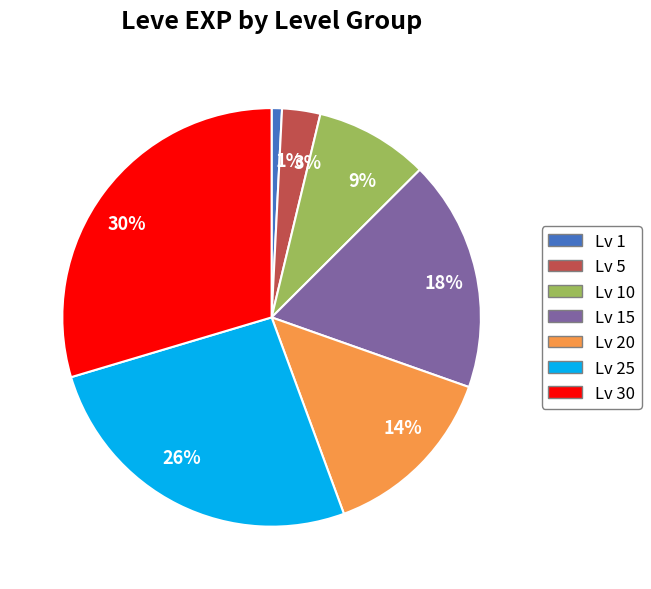

Rank the categories by value from highest to lowest.

Lv 30, Lv 25, Lv 15, Lv 20, Lv 10, Lv 5, Lv 1